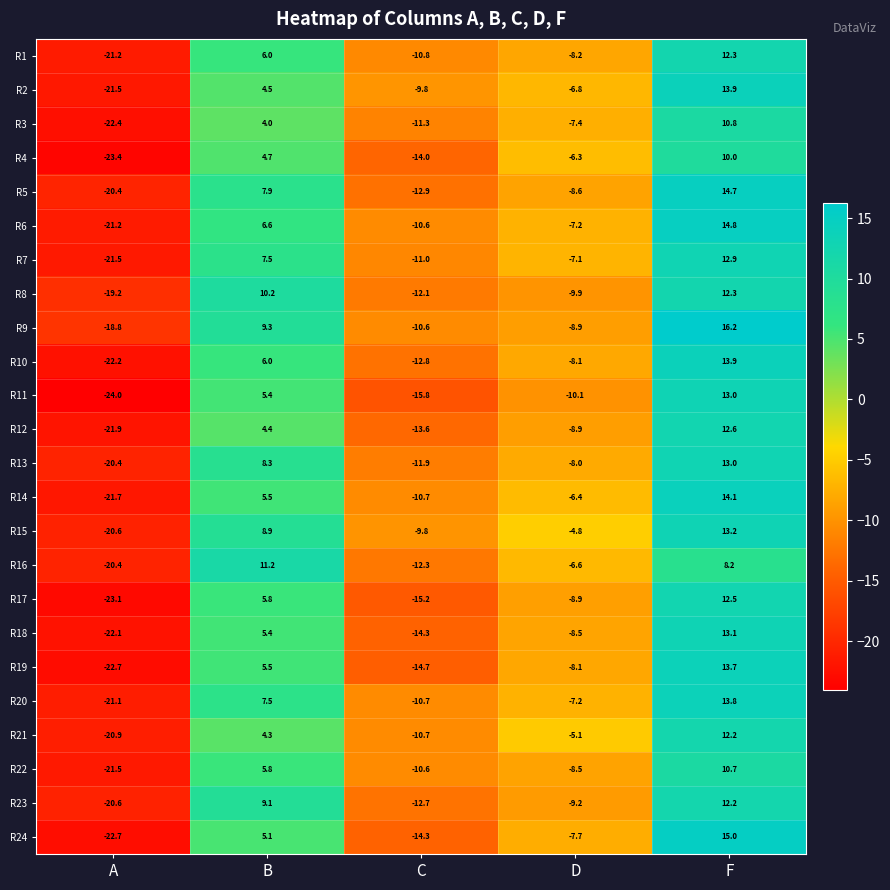

What is the smallest value displayed?

-24.0